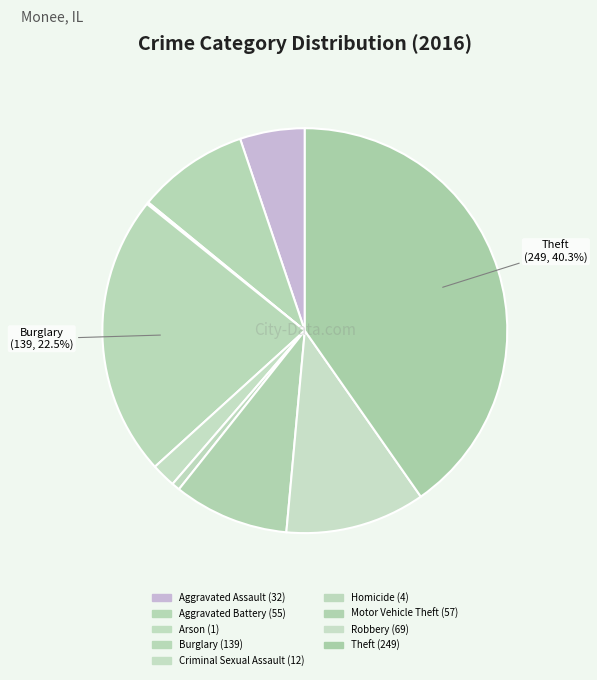

To the nearest percent, what portion does Motor Vehicle Theft represent?

9%